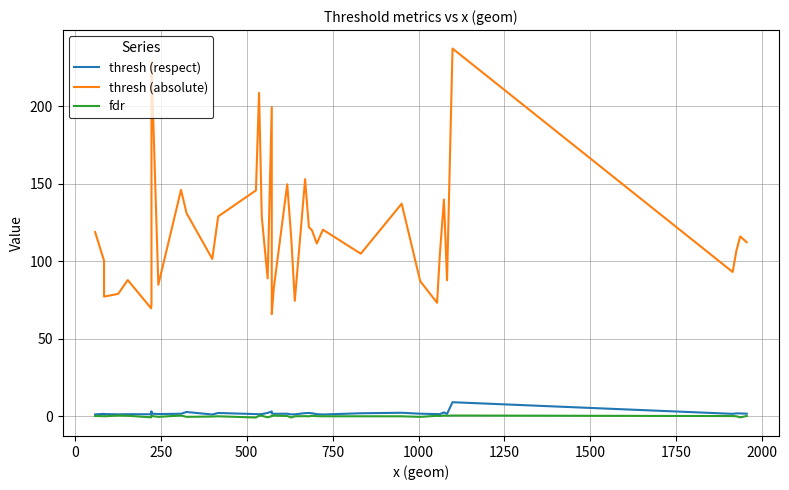

How many interior local valleys does the thresh (respect) series have?

11